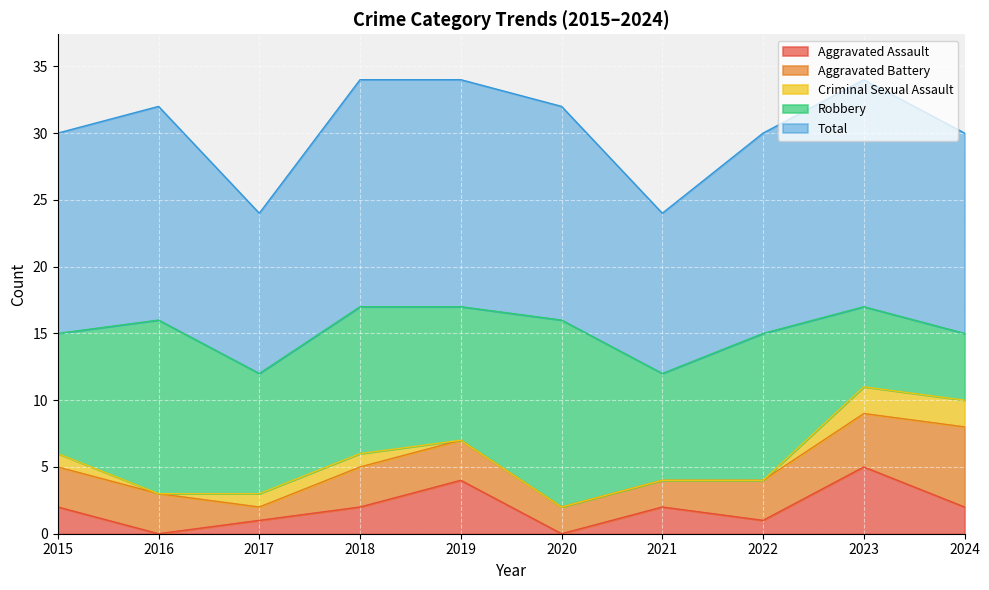

Rank the series by their maximum value, from highest to lowest.

Total, Robbery, Aggravated Battery, Aggravated Assault, Criminal Sexual Assault